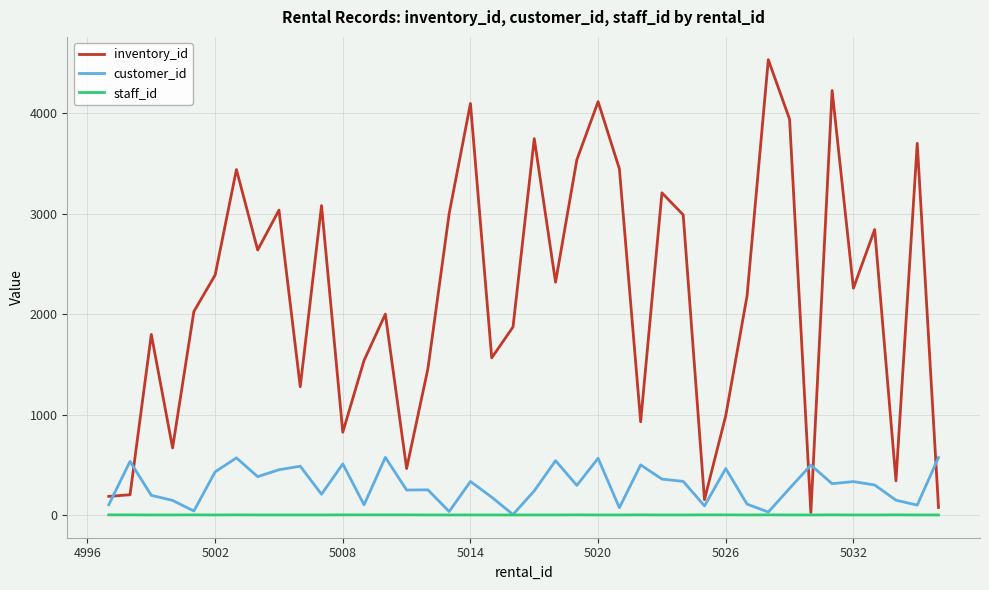

What is the maximum value for customer_id?

574